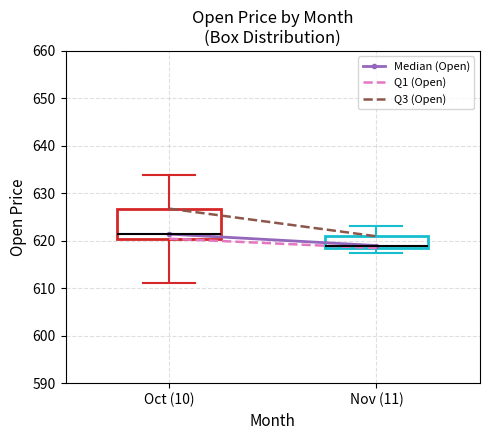

Reading left to right, read every box against the y-axis: the position of its median line, the range the box covers, and the ends of its whiskers. The values are not printed on the chart, so give them approximately, as read against the axis.

Oct (10): median 621, box 620 to 627, whiskers 611 to 634
Nov (11): median 619, box 618 to 621, whiskers 617 to 623